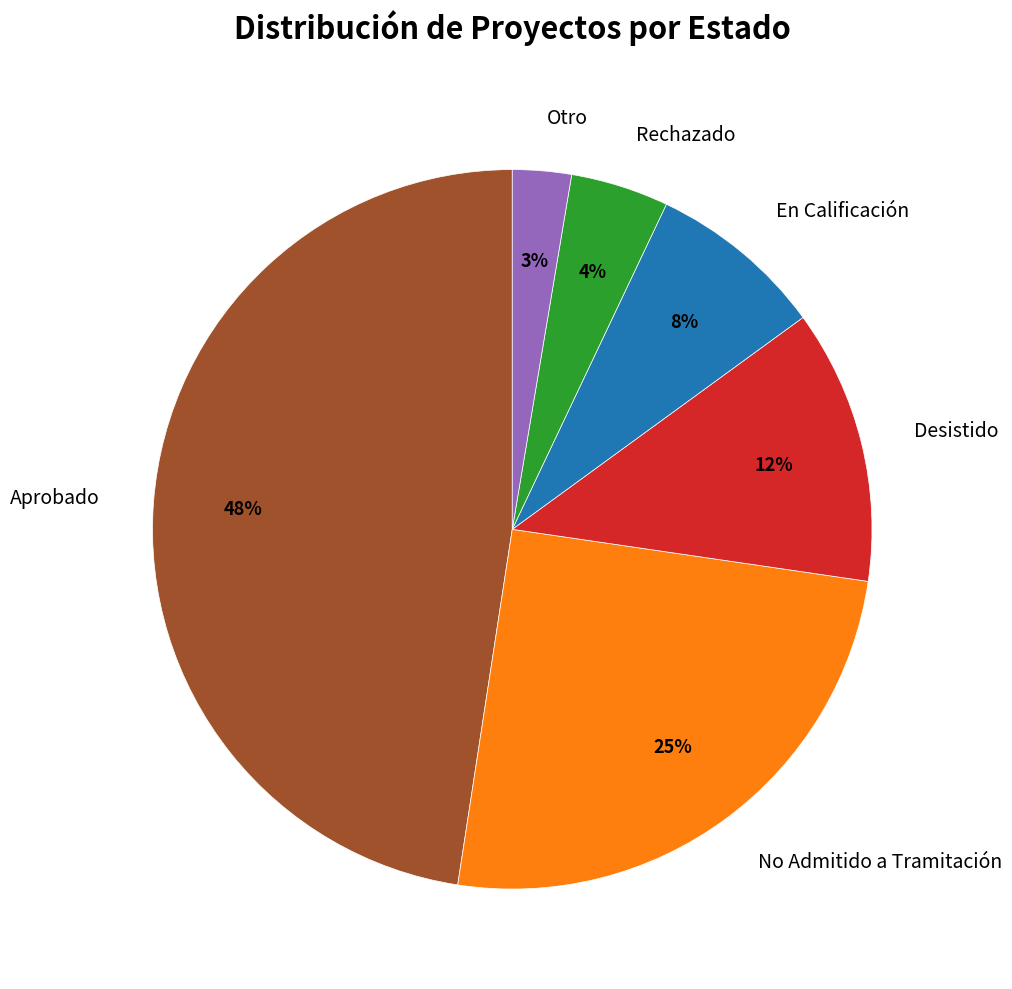

How many segments does this pie chart have?

6